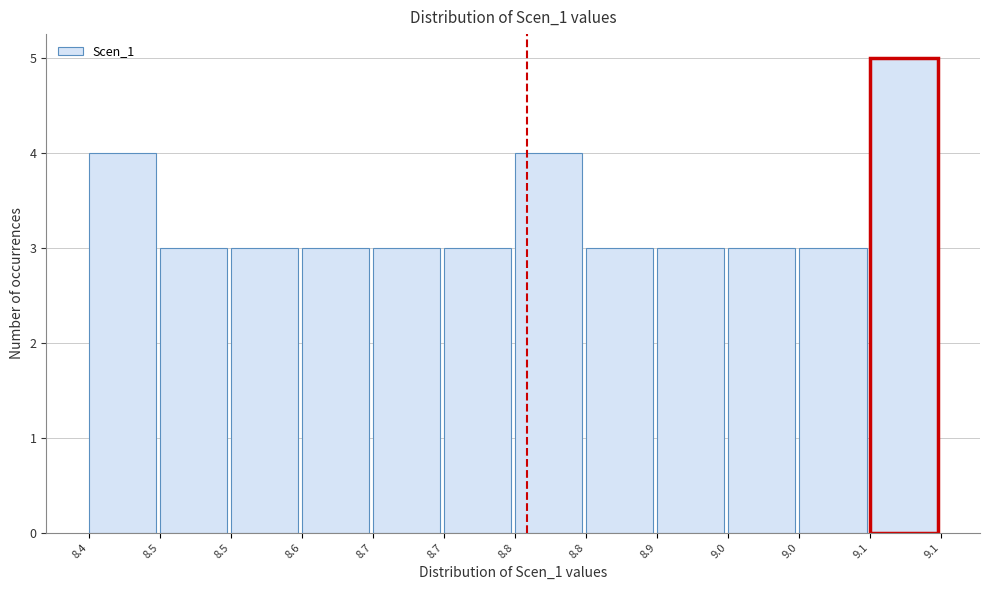

How many bars are there in total?

12